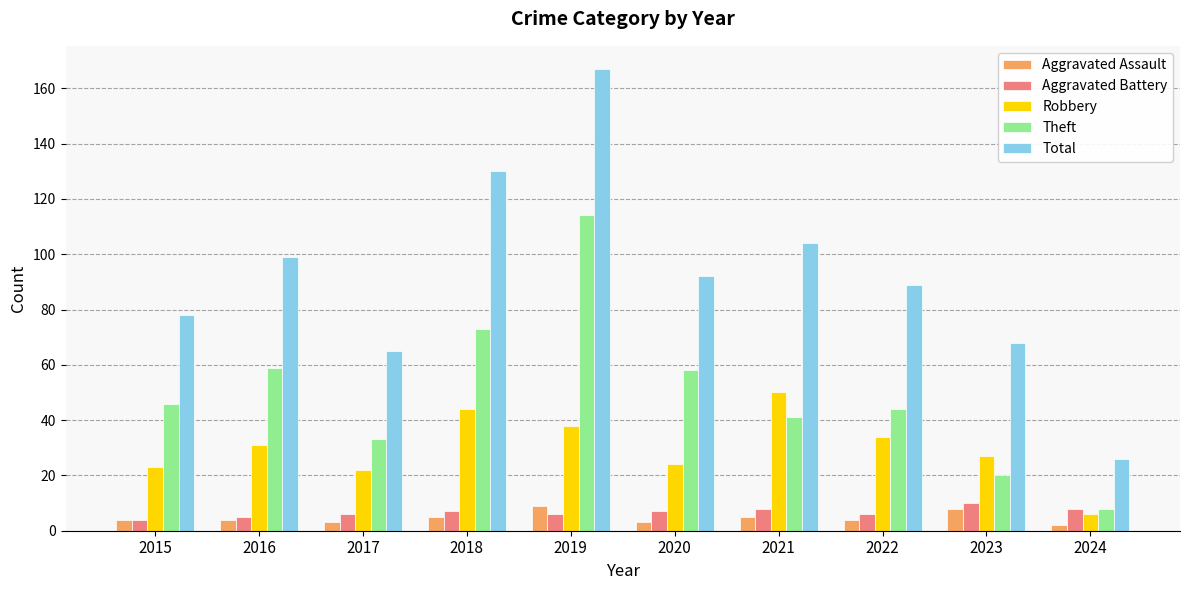

Are the bars horizontal?

No